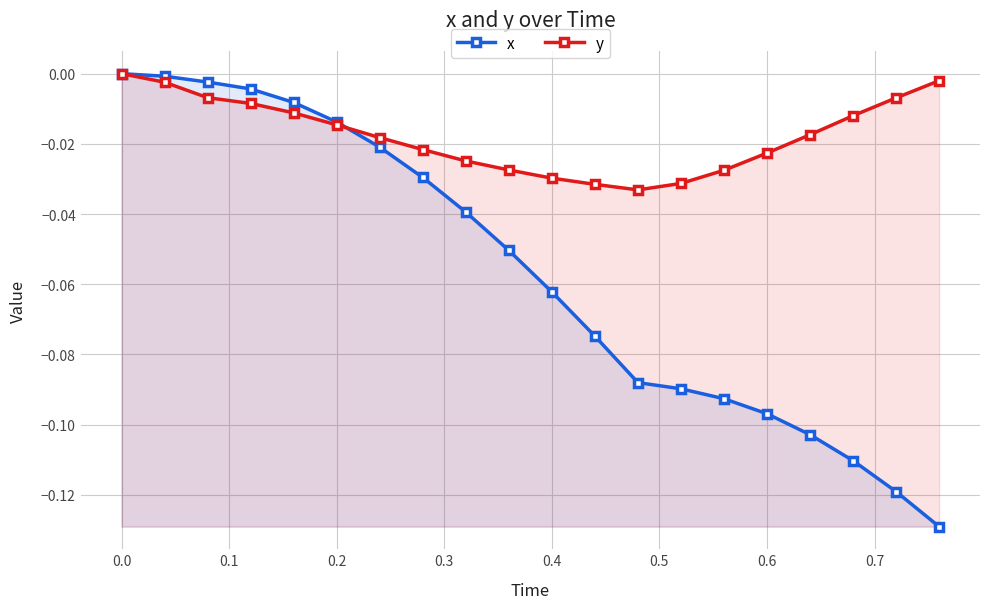

True or false: x and y intersect in this chart.

True